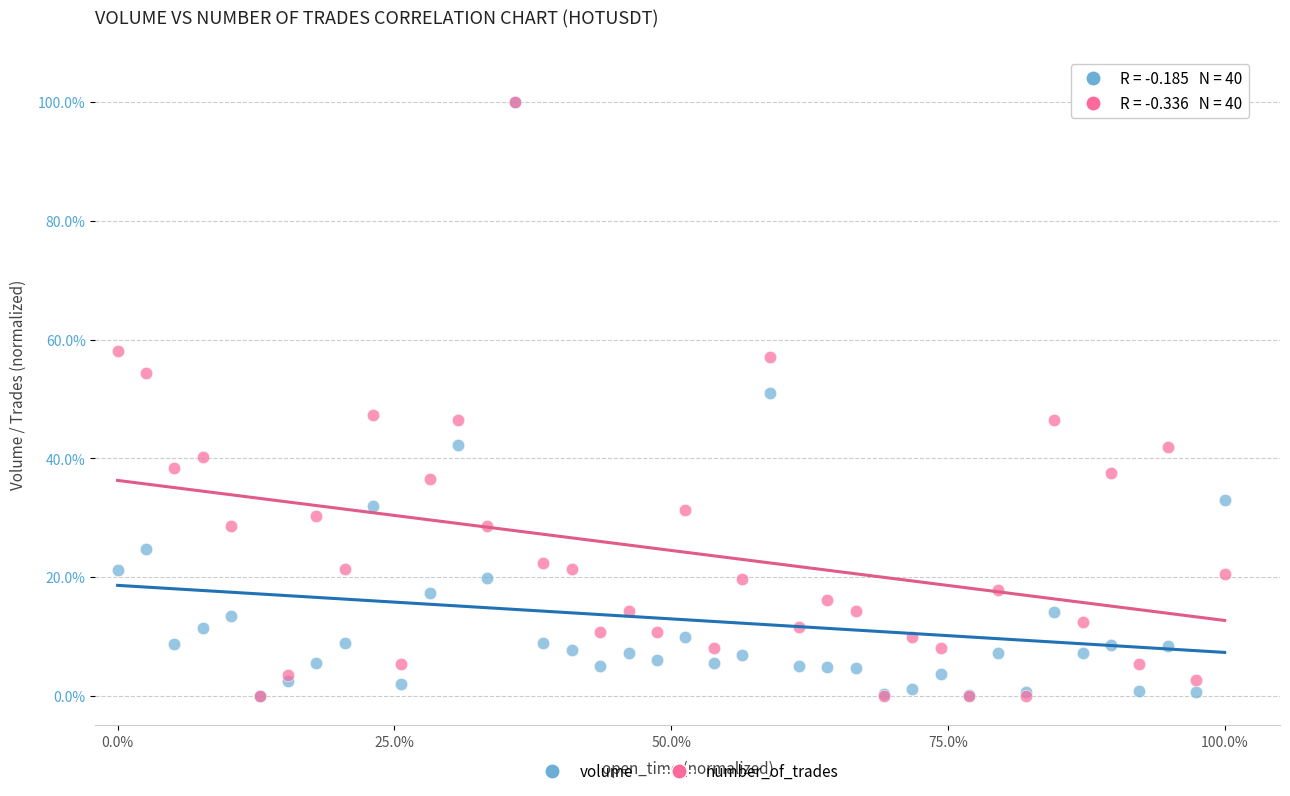

What are all the series names shown in the legend?

volume, number_of_trades